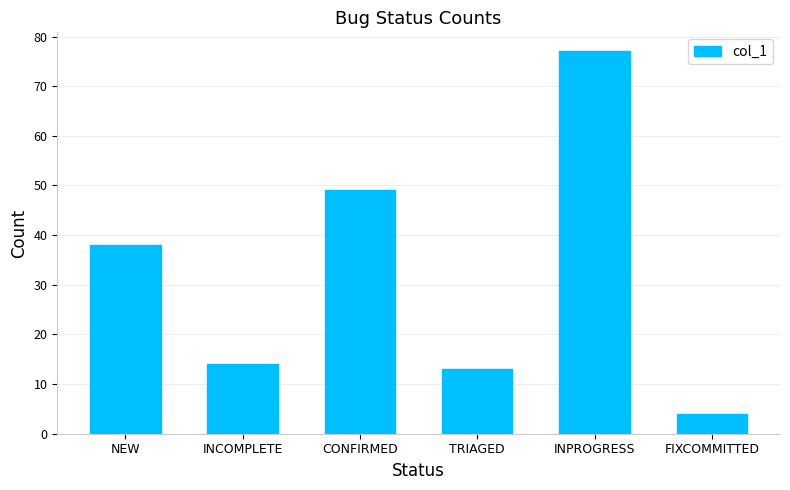

Reading left to right, transcribe all the data shown in this chart.

38	14	49	13	77	4